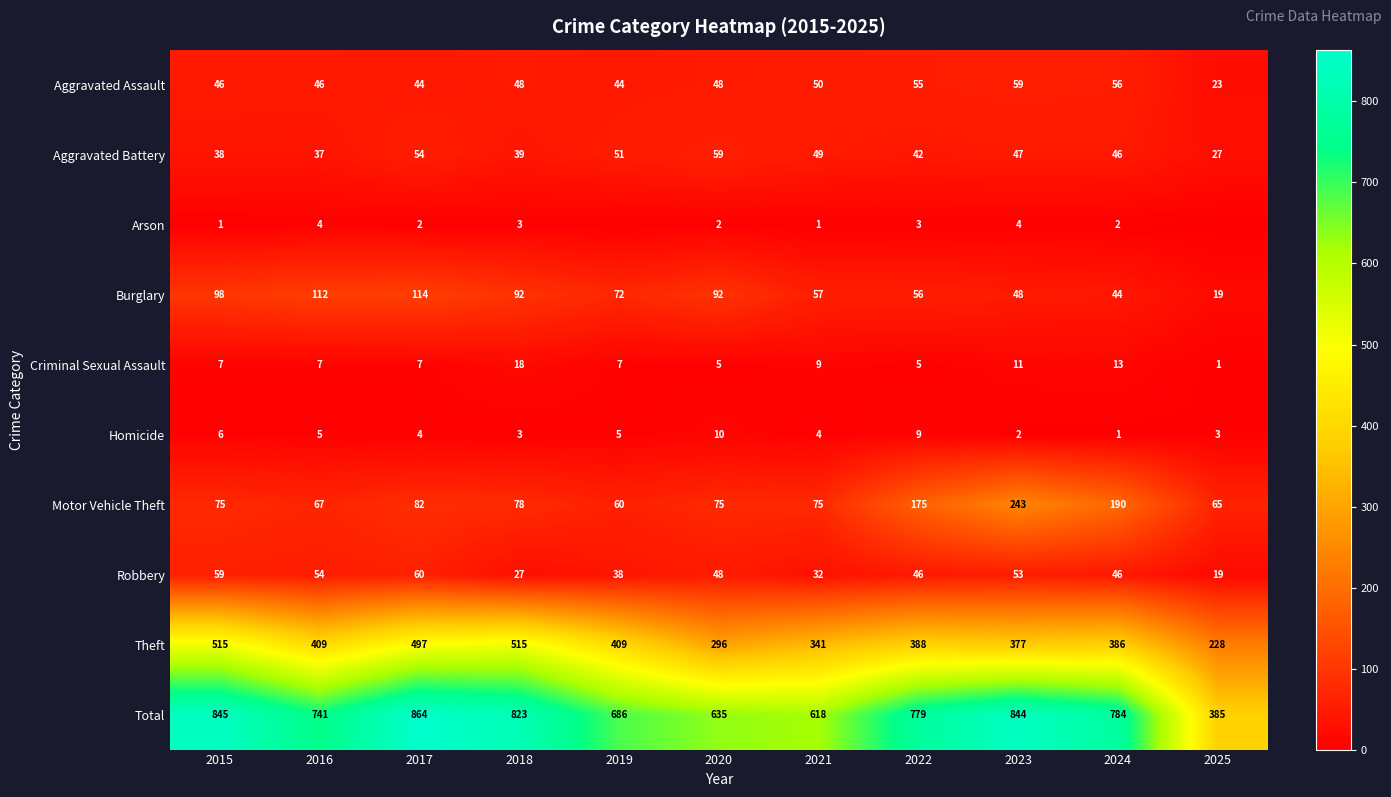

What is the spread (max minus min) of values at 2023?

842